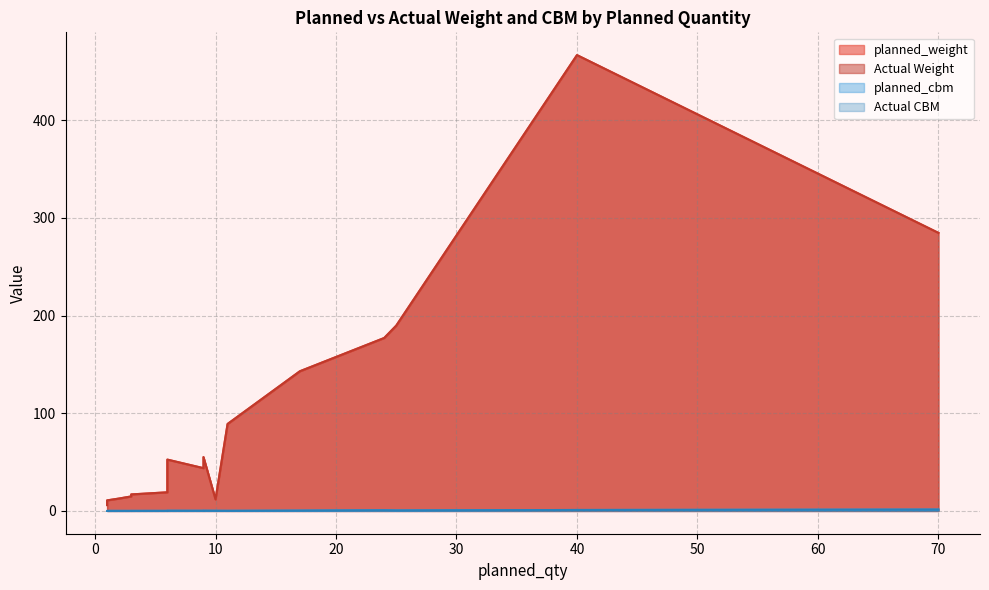

At 1, list the series in order from smallest to largest.

planned_cbm, Actual CBM, planned_weight, Actual Weight